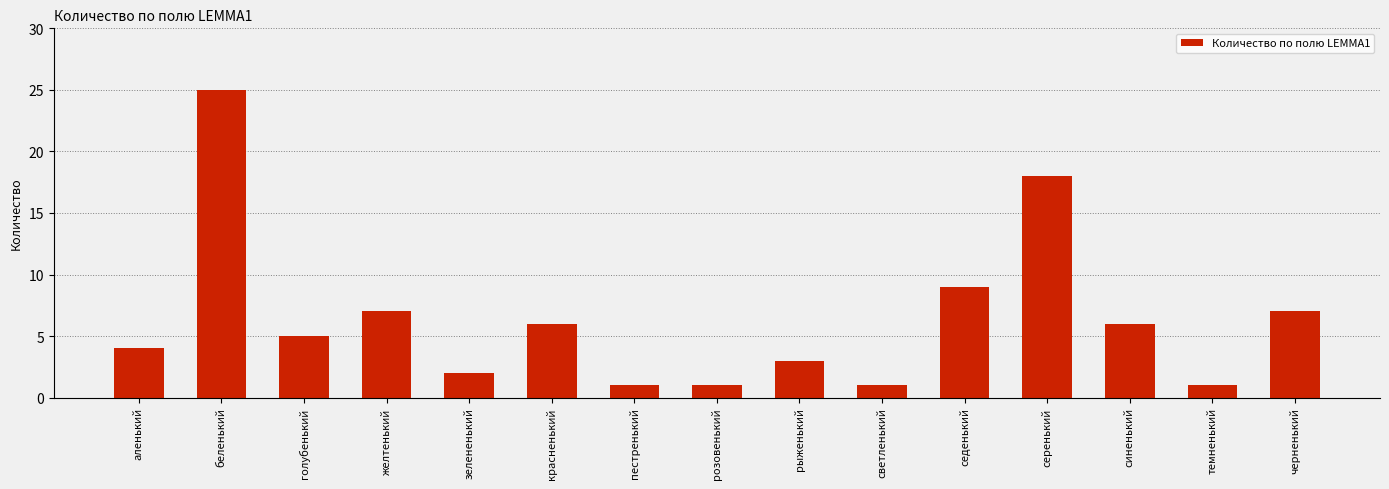

What is the difference between the values at аленький and седенький?

5